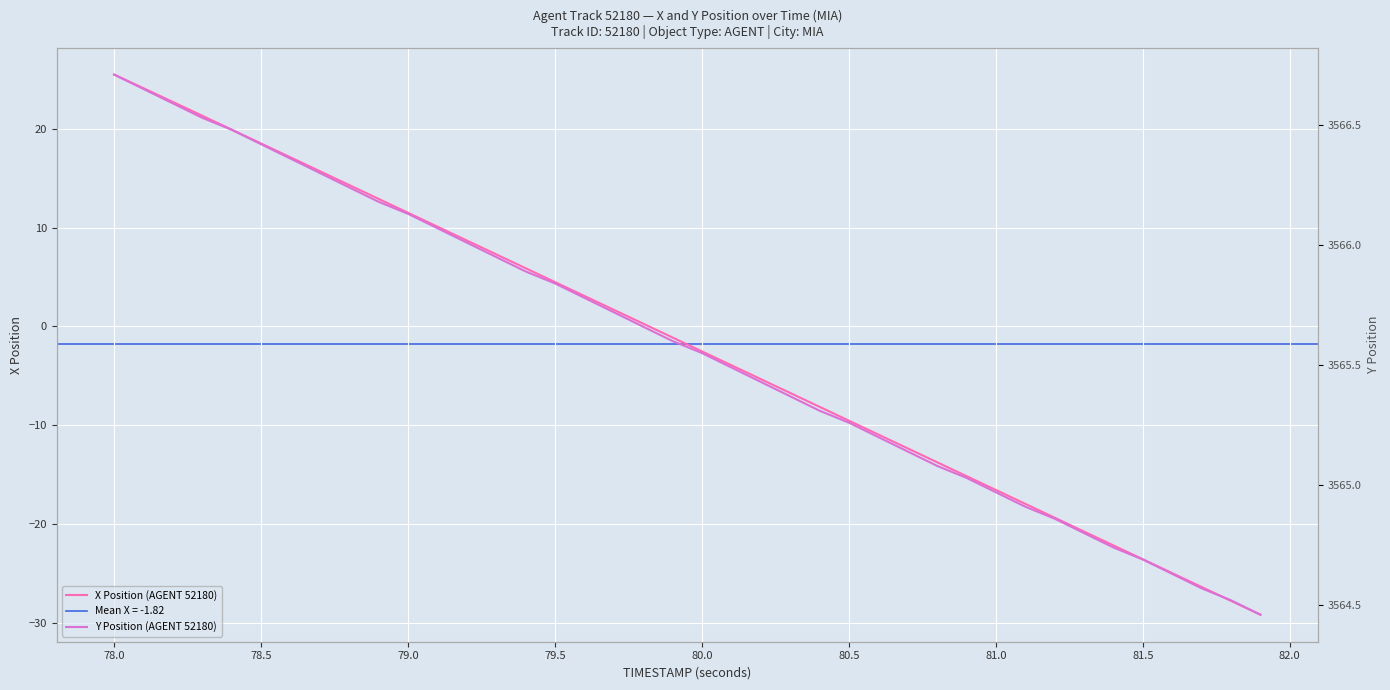

Where does the X Position (AGENT 52180) series first go above -1?

78.0